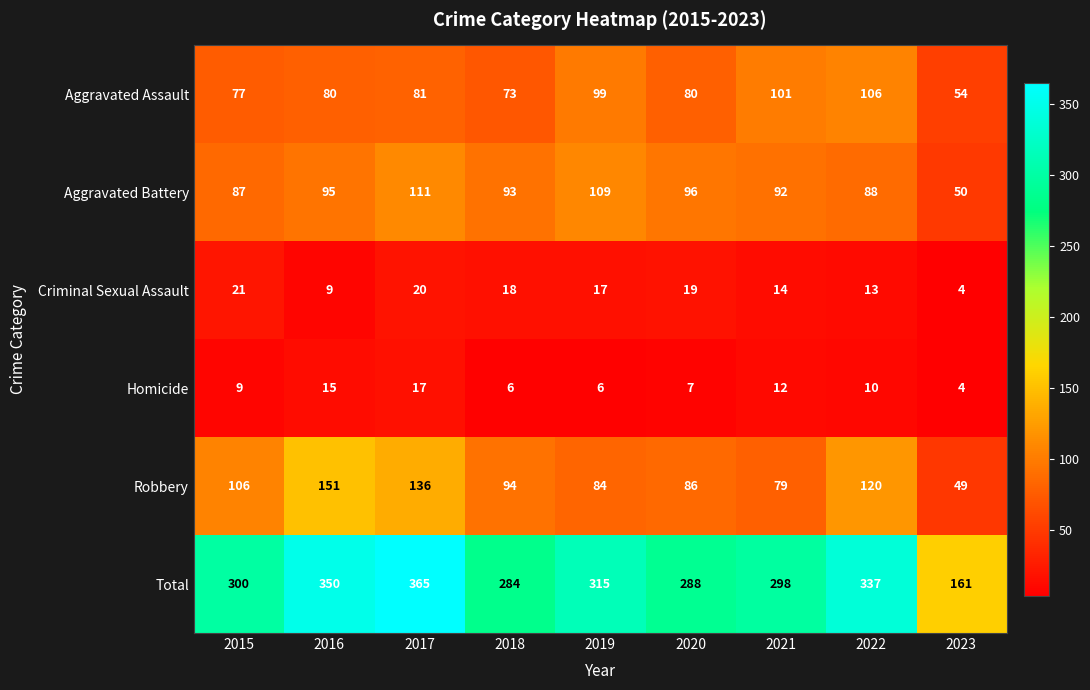

What is the difference between the highest and lowest values at 2018?

278